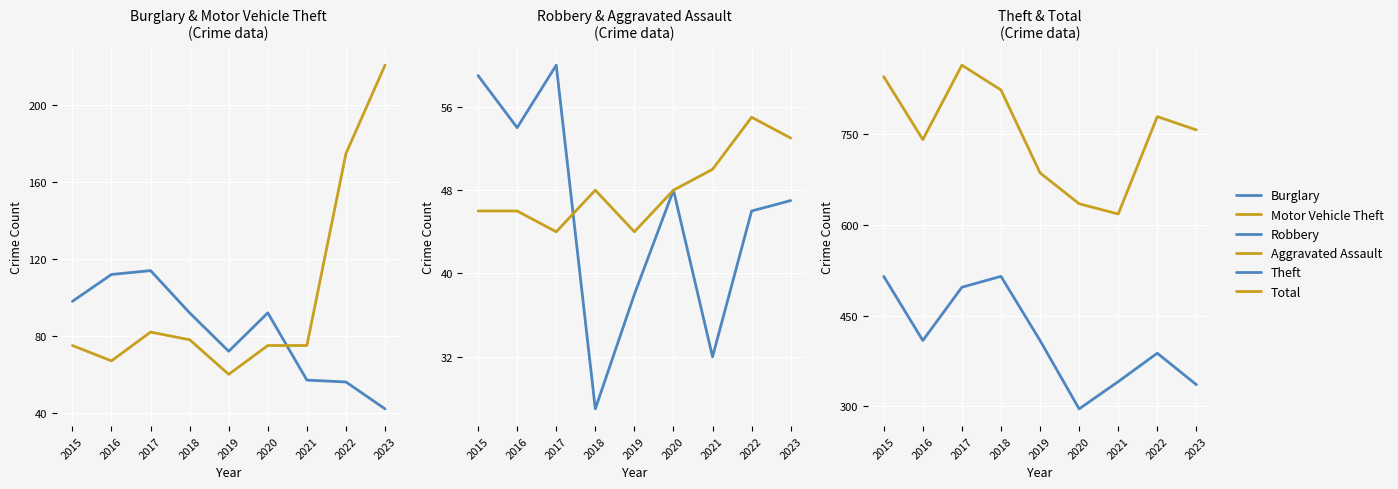

Between 2018 and 2015, which is larger?

2015